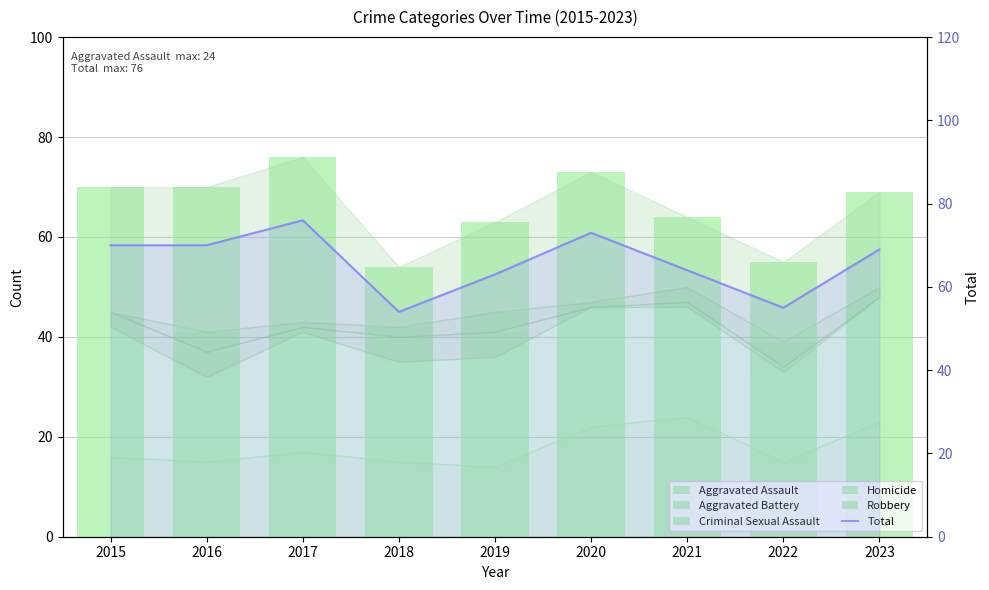

Reading left to right, what are all the values shown in this chart?

Aggravated Assault: 16	15	17	15	14	22	24	15	23
Aggravated Battery: 26	17	24	20	22	24	22	18	25
Criminal Sexual Assault: 3	5	1	5	5	0	1	1	0
Homicide: 0	4	1	2	4	1	3	5	2
Robbery: 25	29	33	12	18	26	14	16	19
Total: 70	70	76	54	63	73	64	55	69